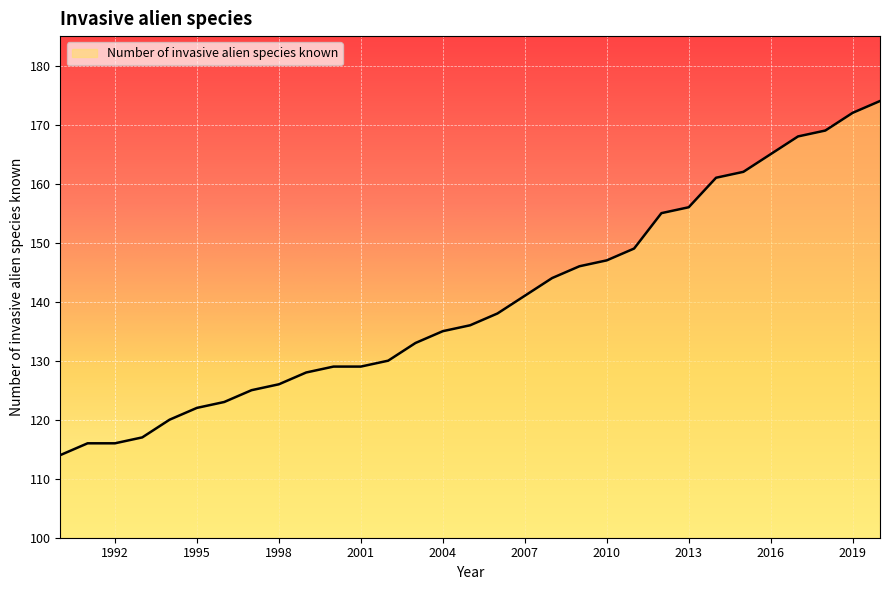

What is the sum of all values?

4346